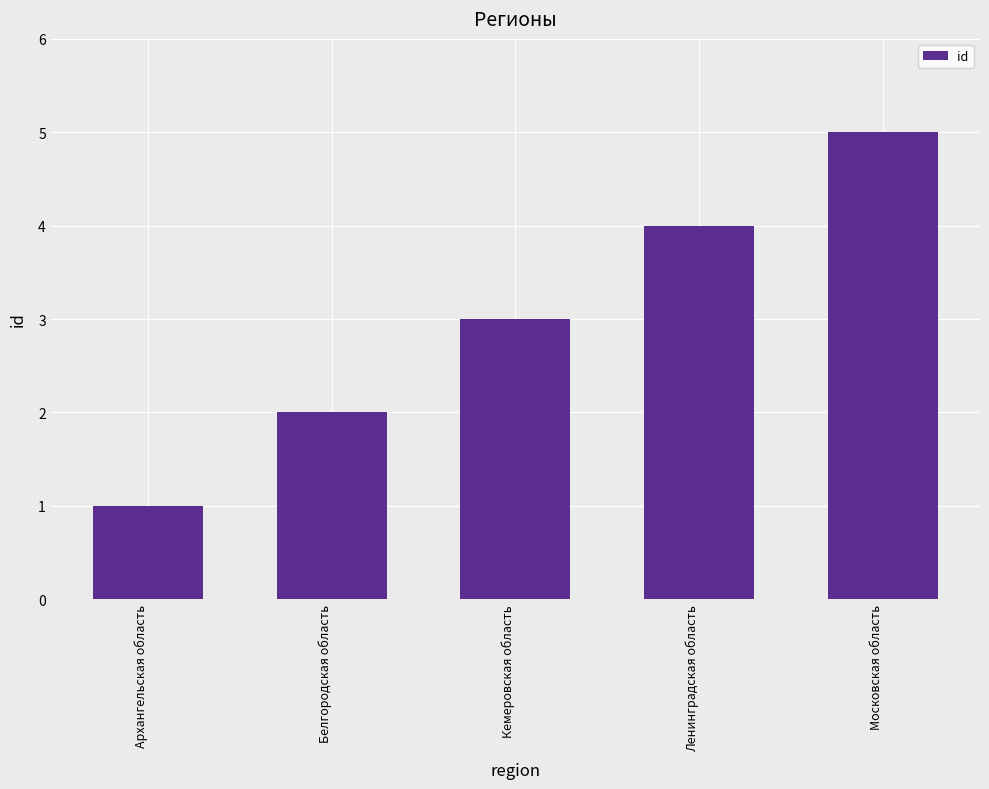

Are the bars grouped side by side (vs. stacked)?

No